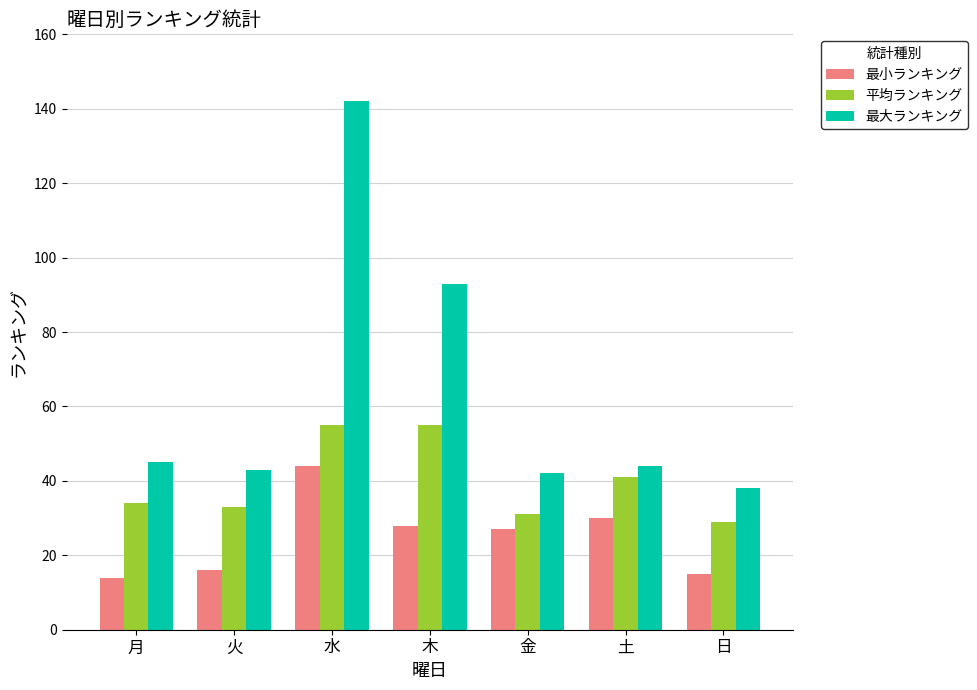

Reading right to left, extract all data points from this chart.

最小ランキング: 日=15	土=30	金=27	木=28	水=44	火=16	月=14
平均ランキング: 日=29	土=41	金=31	木=55	水=55	火=33	月=34
最大ランキング: 日=38	土=44	金=42	木=93	水=142	火=43	月=45